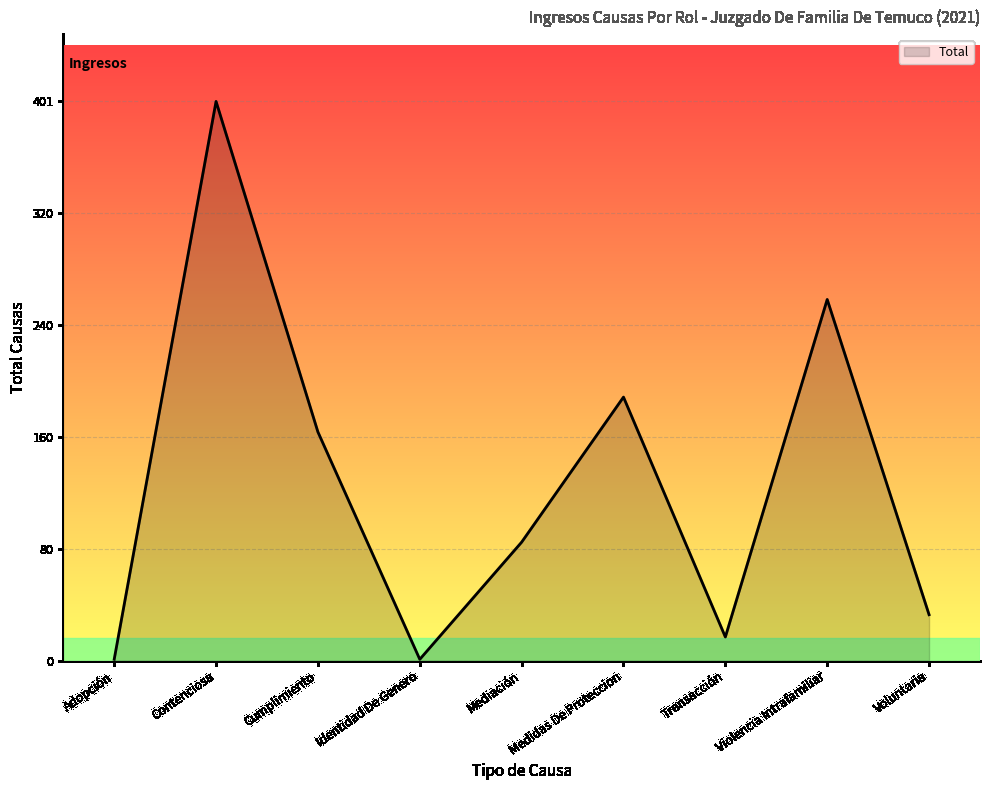

What is the difference between the values at Cumplimiento and Violencia Intrafamiliar?

95